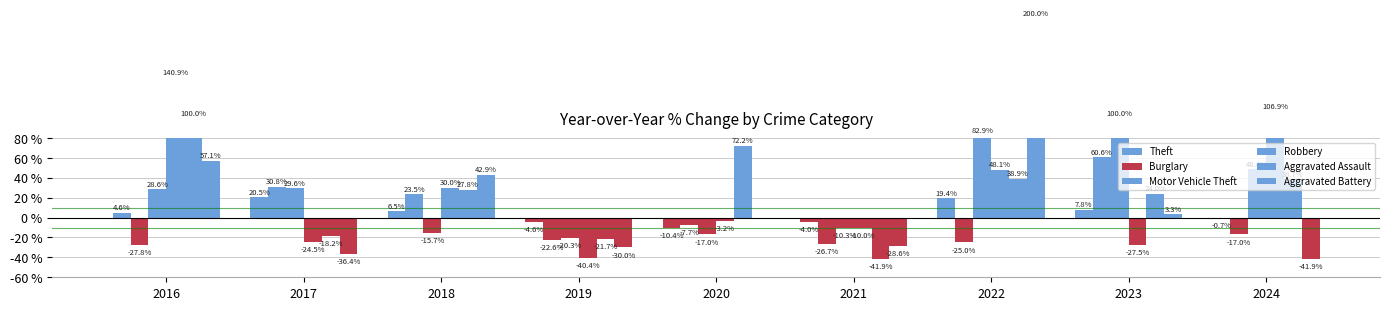

At which category is the sum across all series the highest?

2022